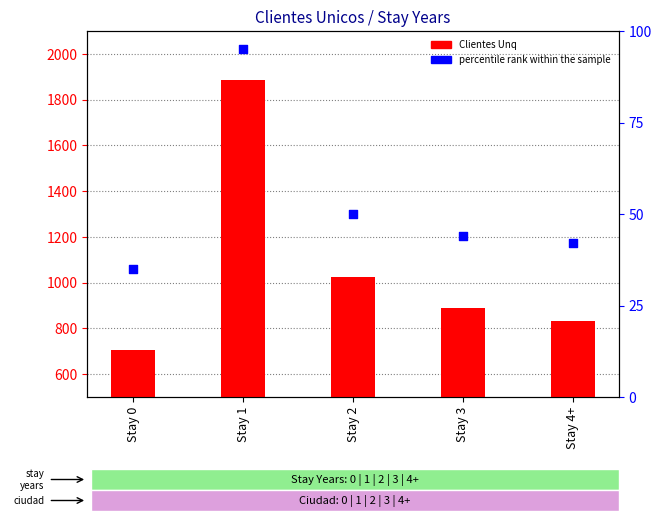

What are all the series names shown in the legend?

Clientes Unq, percentile rank within the sample